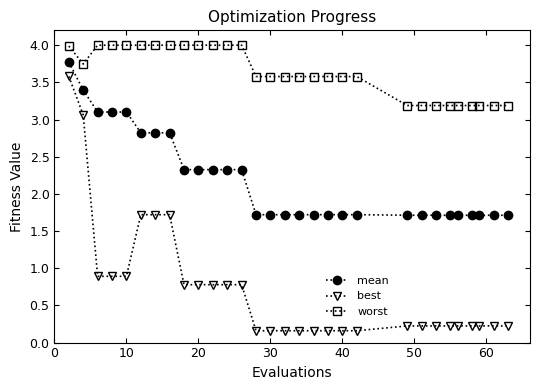

True or false: worst and best cross at least once.

False